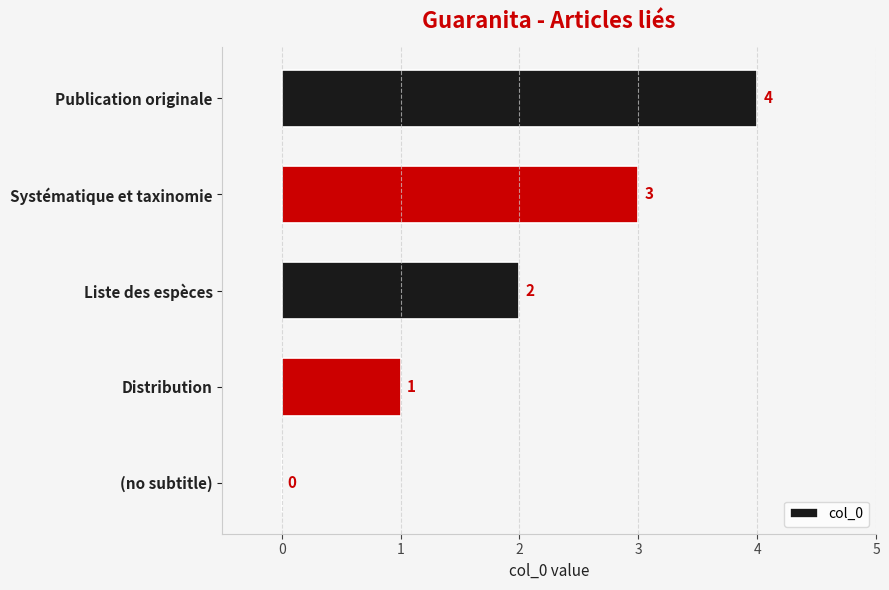

Which has a higher value, Publication originale or Liste des espèces?

Publication originale